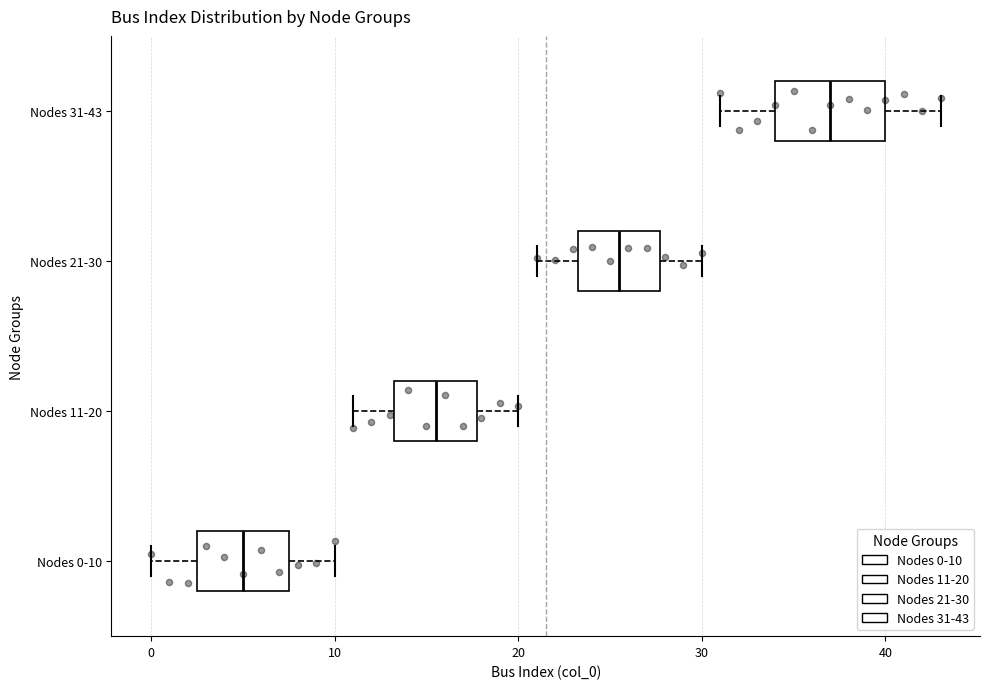

Where is the left edge of the box for Nodes 21-30 on the x-axis? The values are not printed on the chart, so give them approximately, as read against the axis.

23